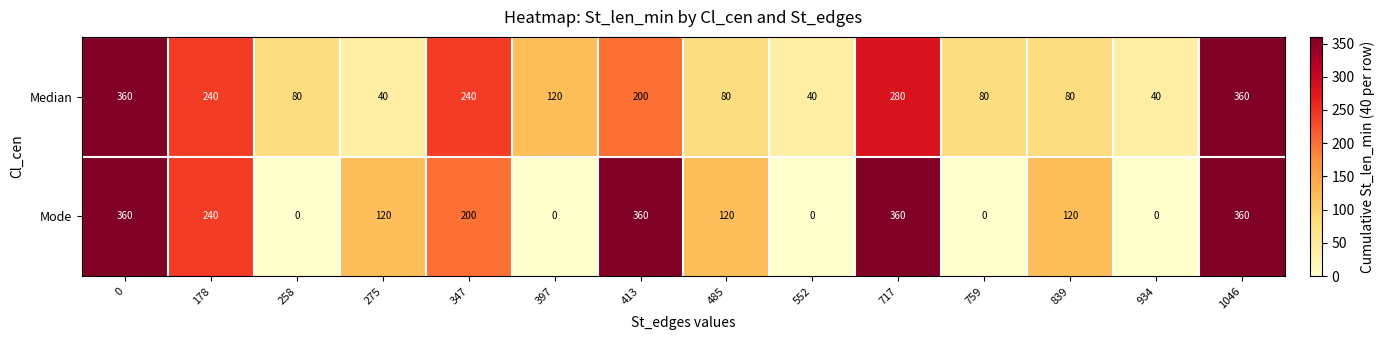

How many categories are shown in the chart?

14